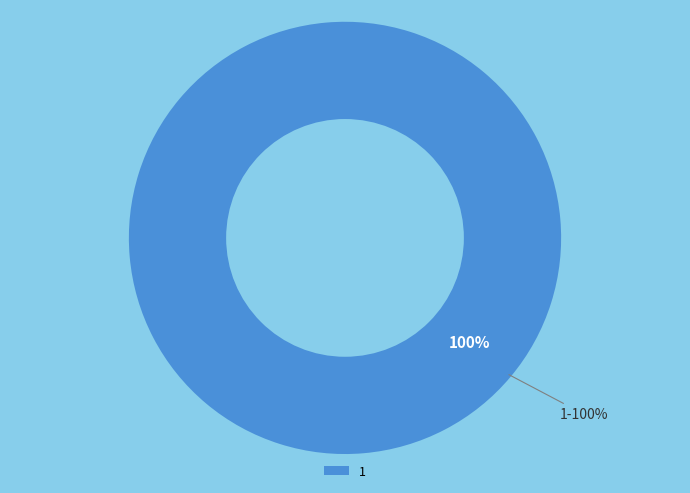

Between 1 and 0, which is larger?

1